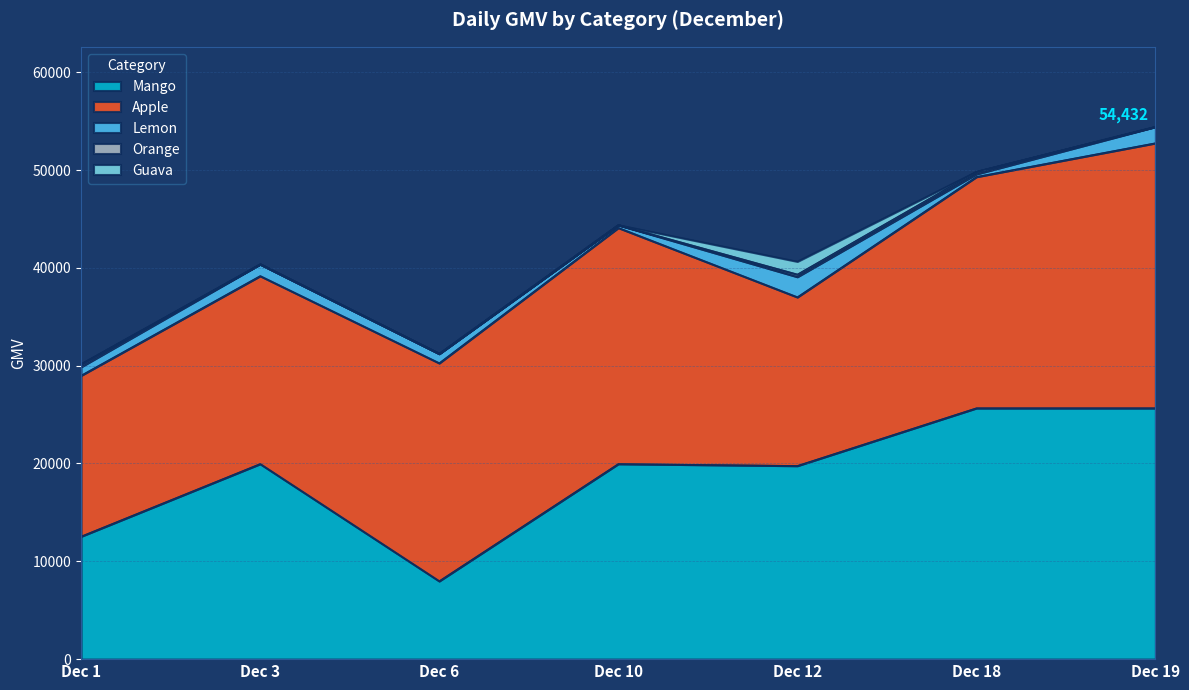

True or false: Mango has a value of 19969 at Dec 3.

True